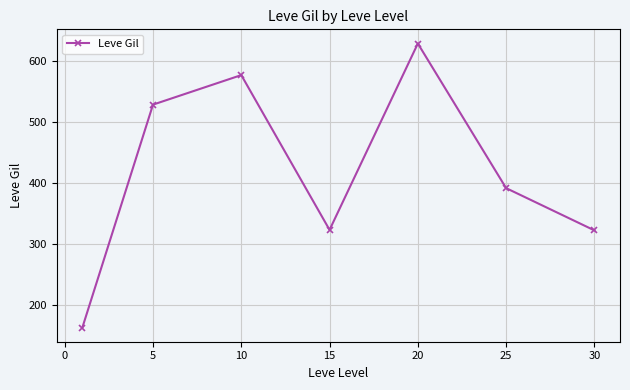

What is the value of the 1st point from the left?

163.5